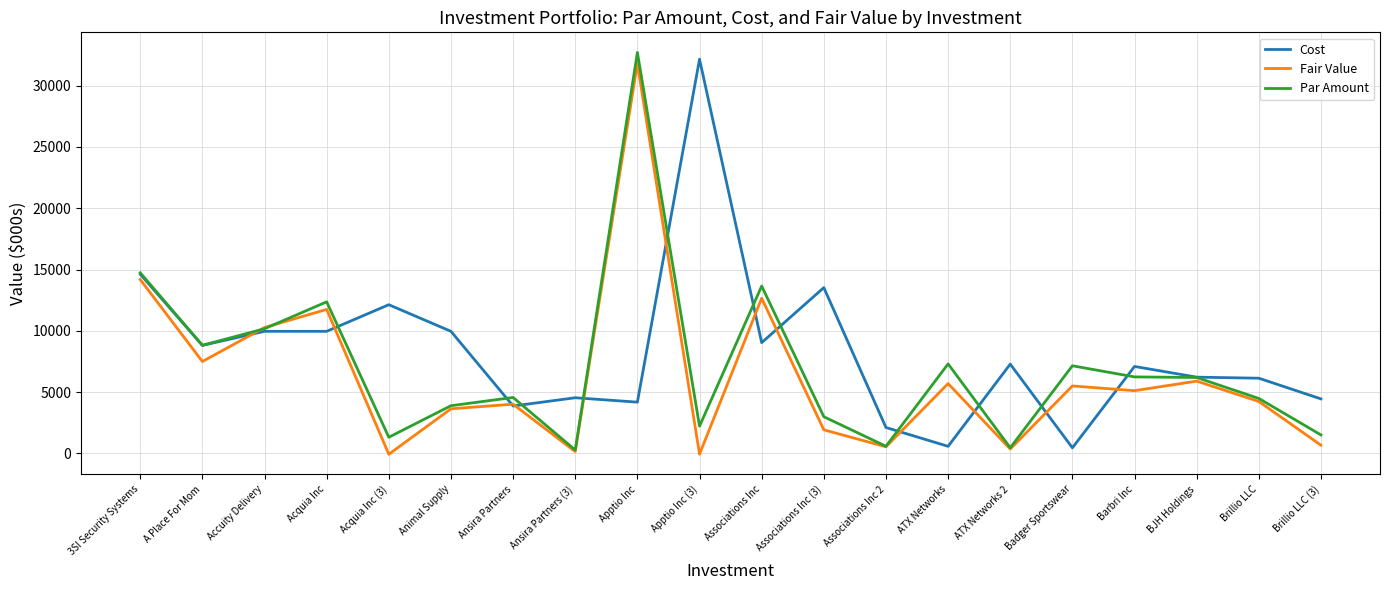

Between which two adjacent categories do Cost and Fair Value first intersect?

A Place For Mom and Accuity Delivery